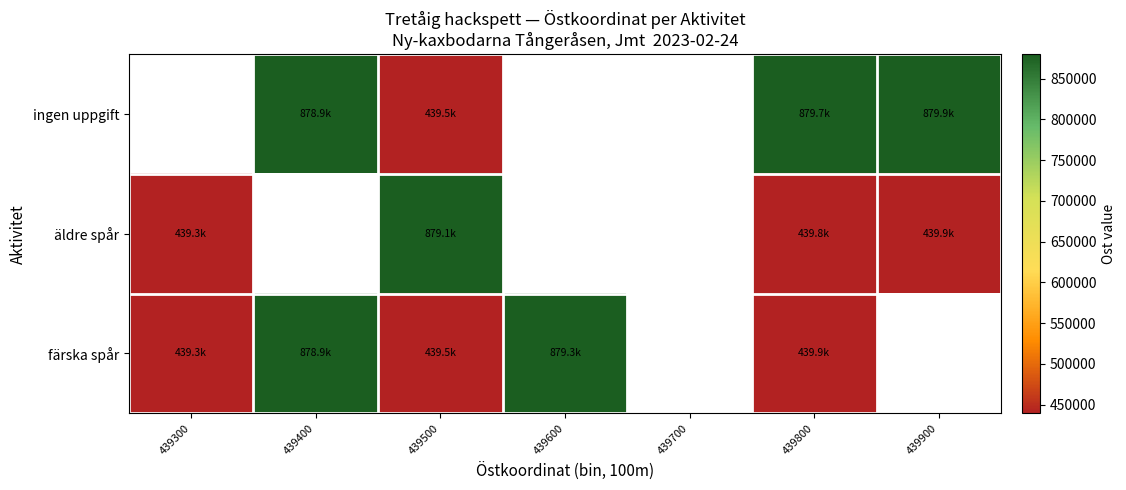

At 439800, list the series in order from smallest to largest.

äldre spår, färska spår, ingen uppgift